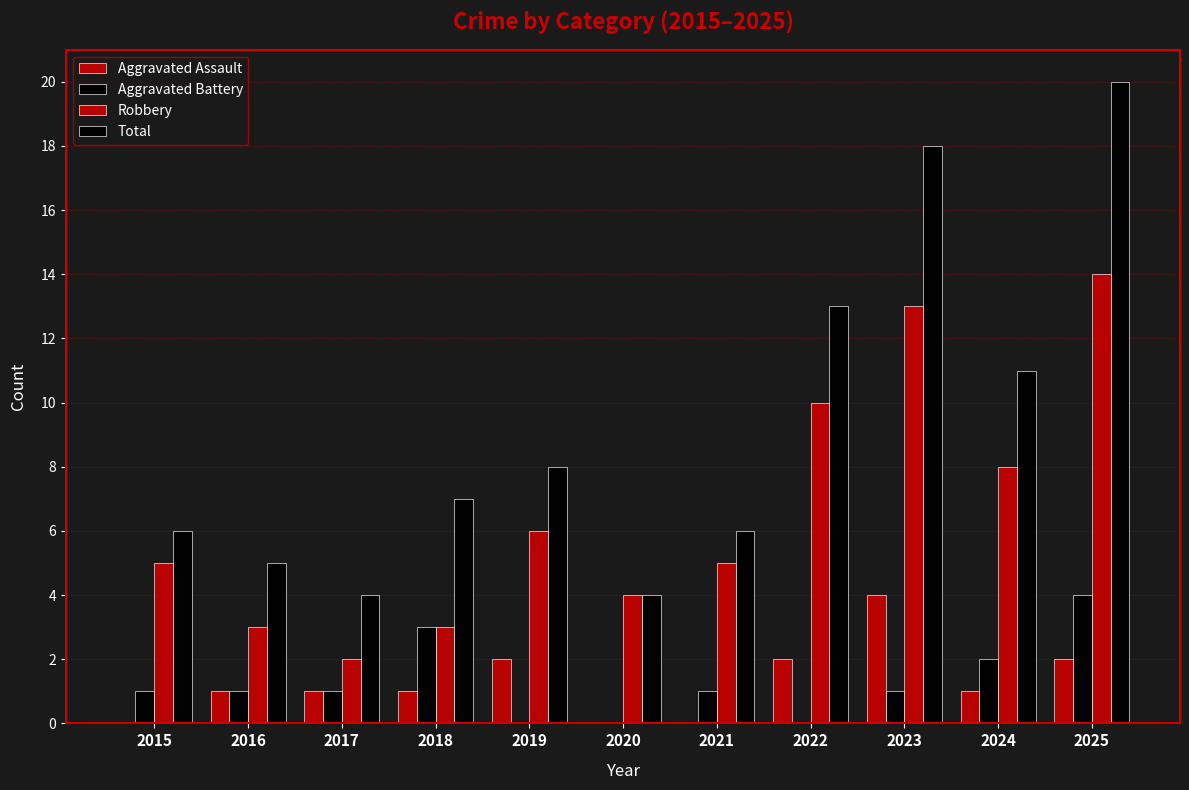

How many distinct data groups are displayed?

4